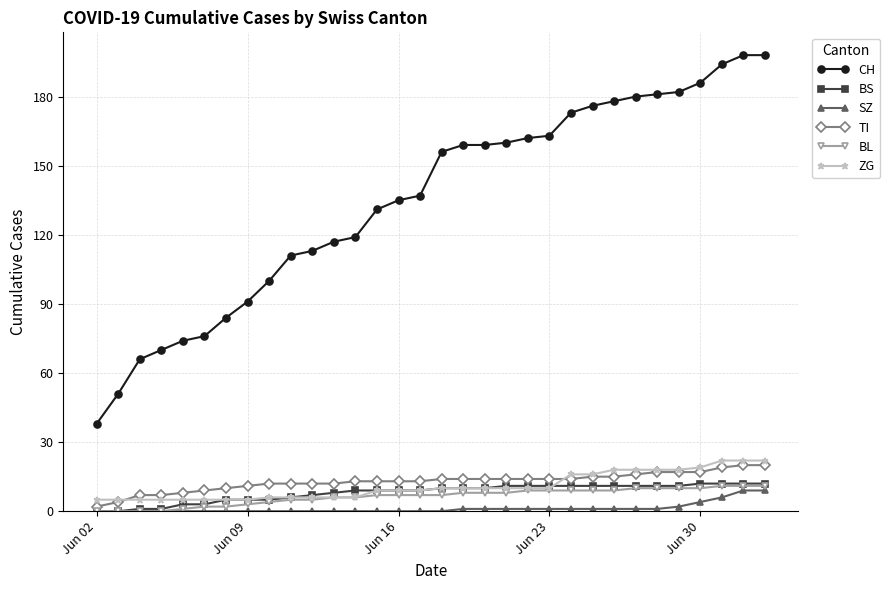

Which series has the largest range (max minus min)?

CH